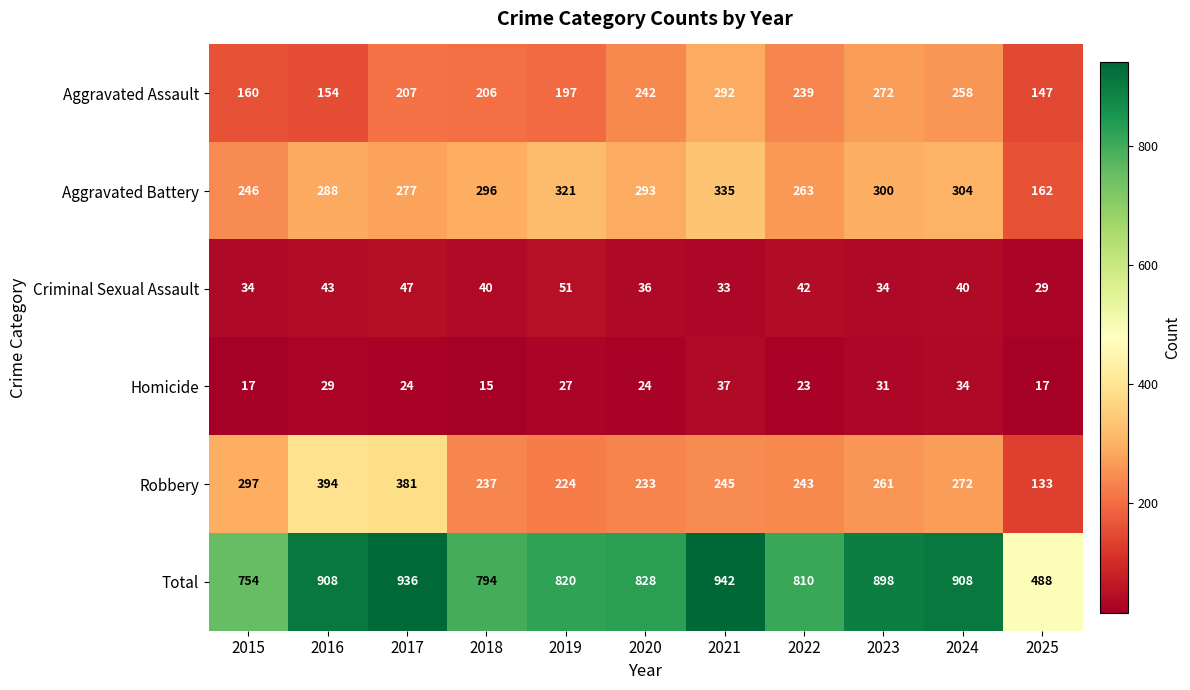

Count the number of categories in the chart.

11